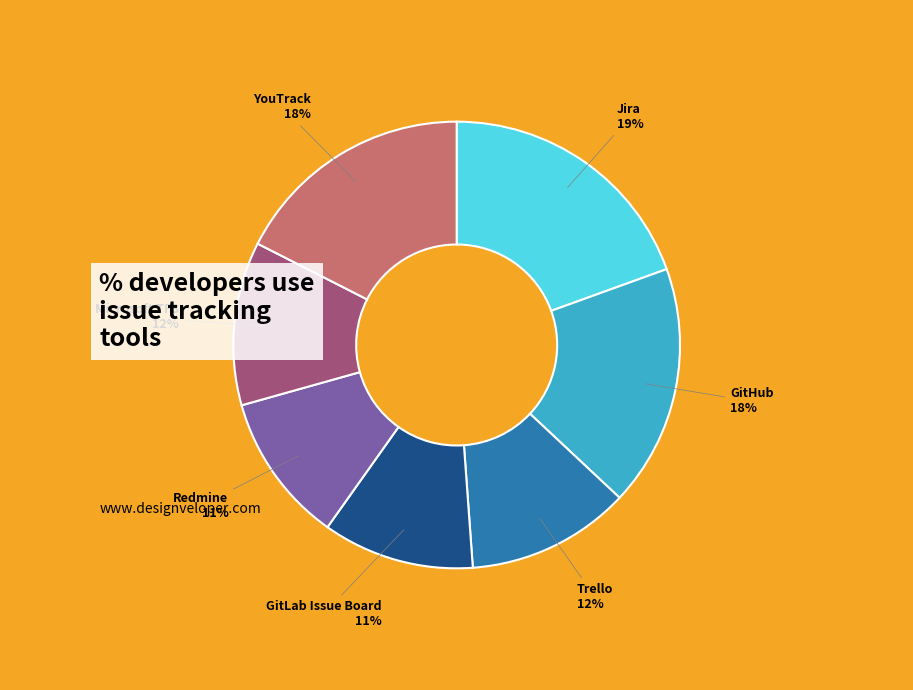

Between Jira and Trello, which is larger?

Jira